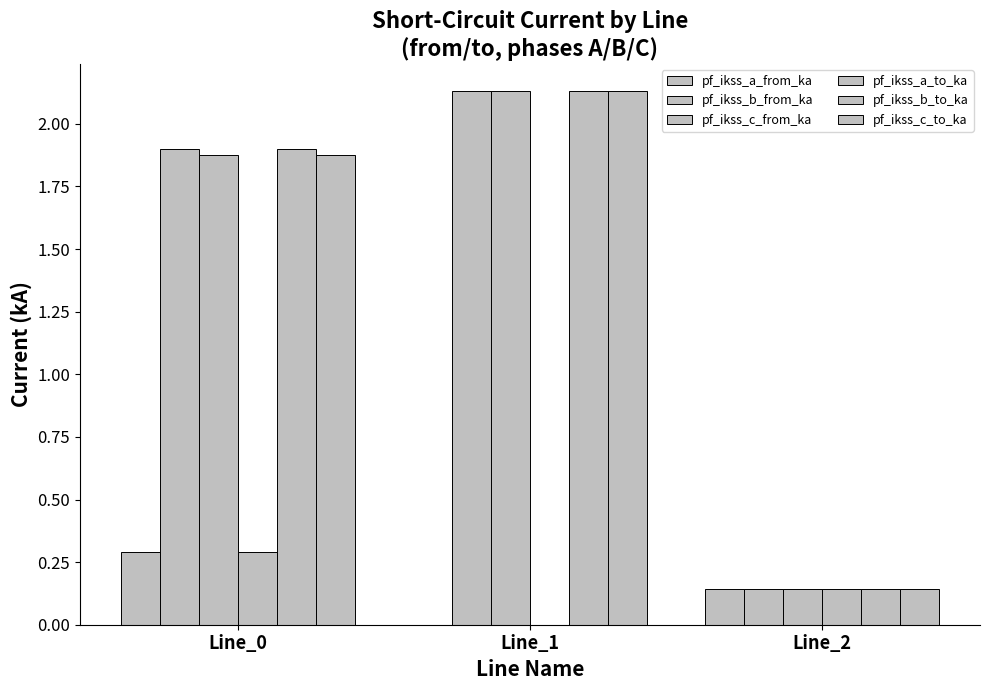

Reading left to right, list all the values displayed in this chart.

pf_ikss_a_from_ka: 0.3	0.0	0.1
pf_ikss_b_from_ka: 1.9	2.1	0.1
pf_ikss_c_from_ka: 1.9	2.1	0.1
pf_ikss_a_to_ka: 0.3	0.0	0.1
pf_ikss_b_to_ka: 1.9	2.1	0.1
pf_ikss_c_to_ka: 1.9	2.1	0.1